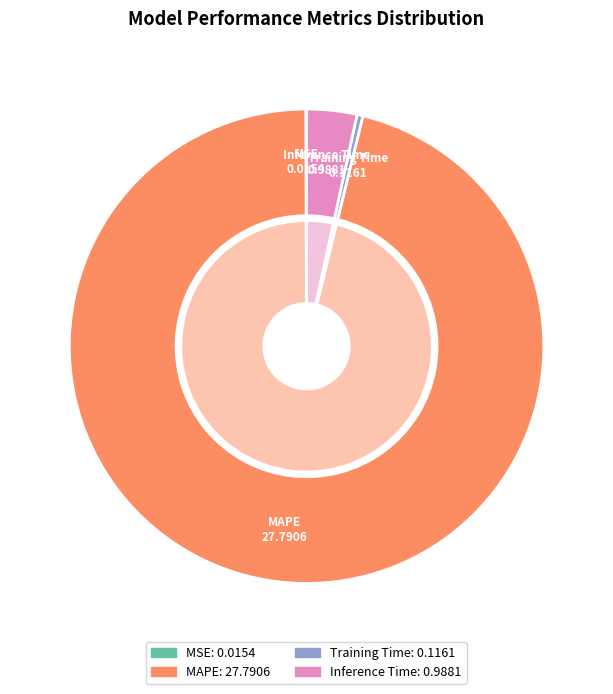

What is the change in value from MSE to Training Time?

+0.1